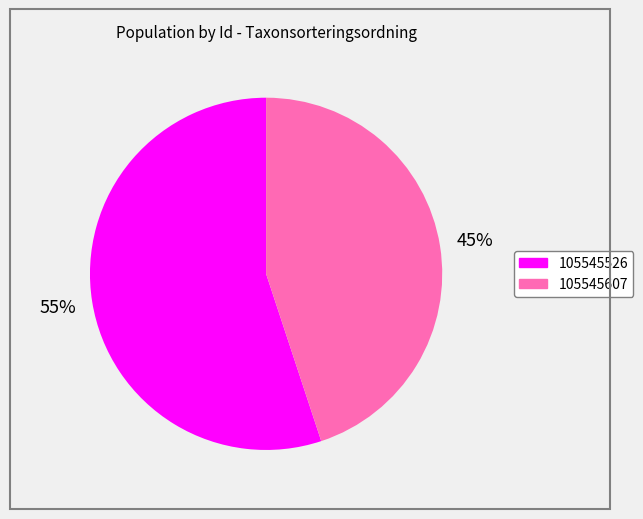

Rank the categories by value from lowest to highest.

105545607, 105545526